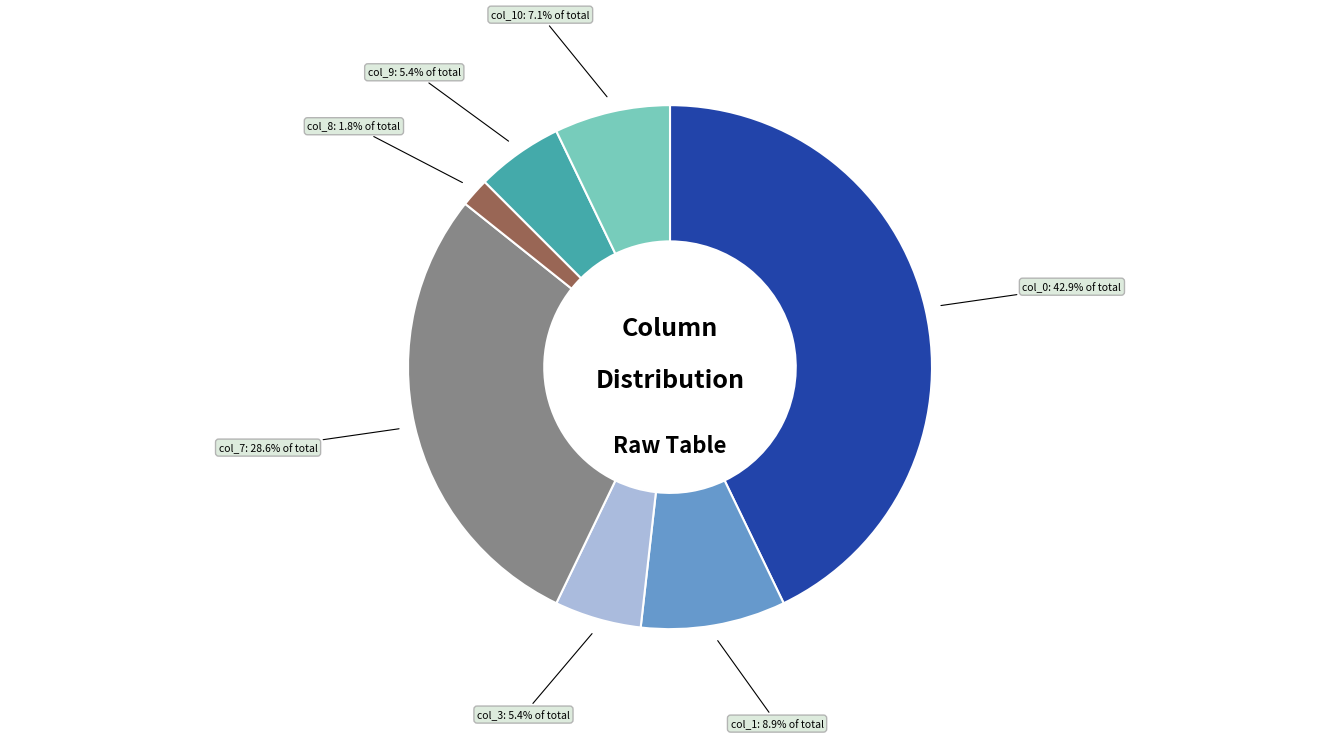

How many segments does this pie chart have?

7